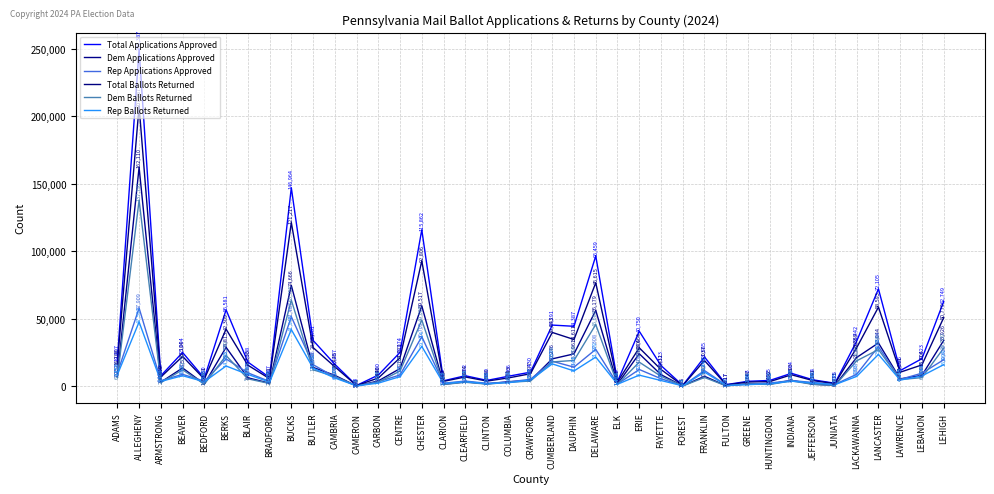

At how many categories does at least one series exceed 52886?

7